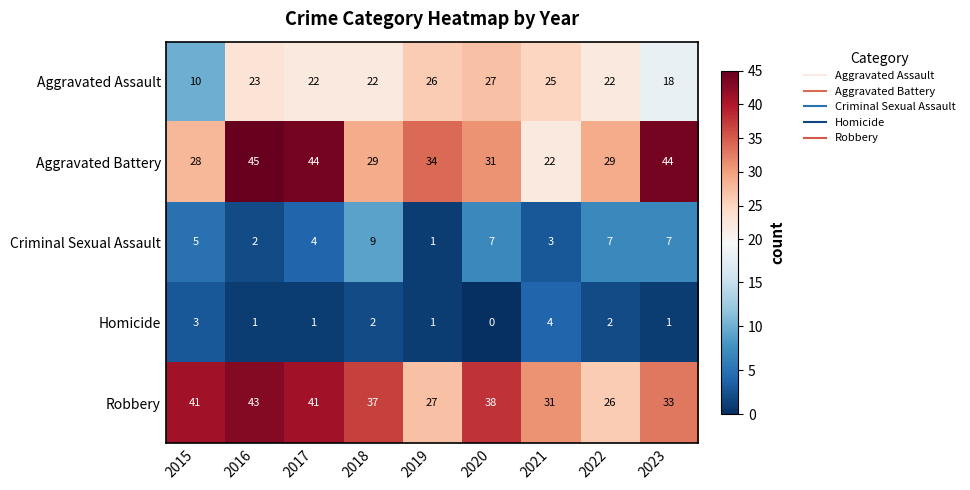

What is the spread (max minus min) of values at 2022?

27